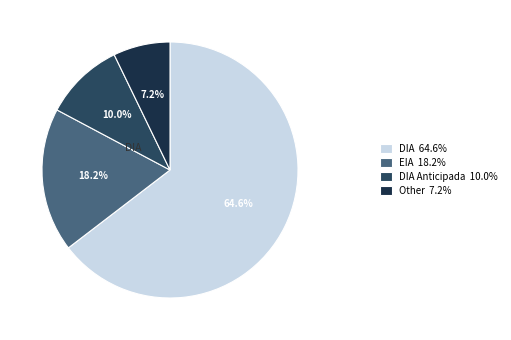

What is the largest slice in the pie chart?

DIA 64.6%